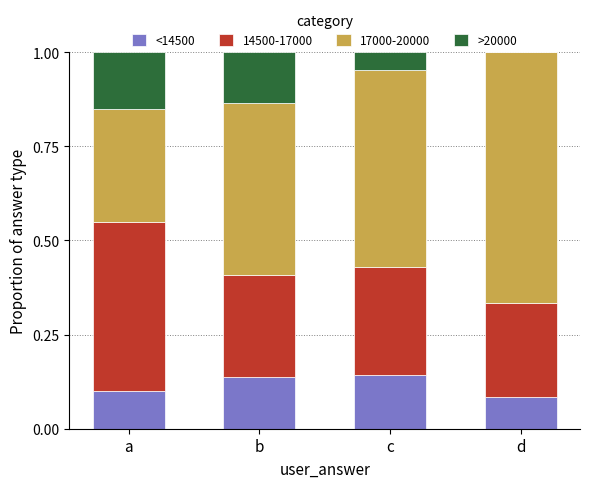

True or false: <14500 has a value of 0.1 at d.

True